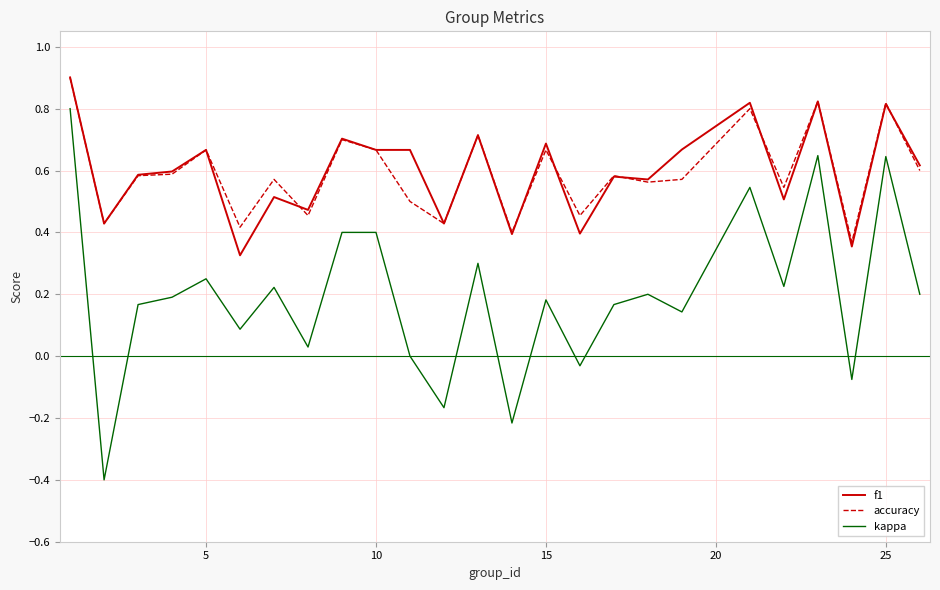

True or false: kappa and f1 intersect in this chart.

False